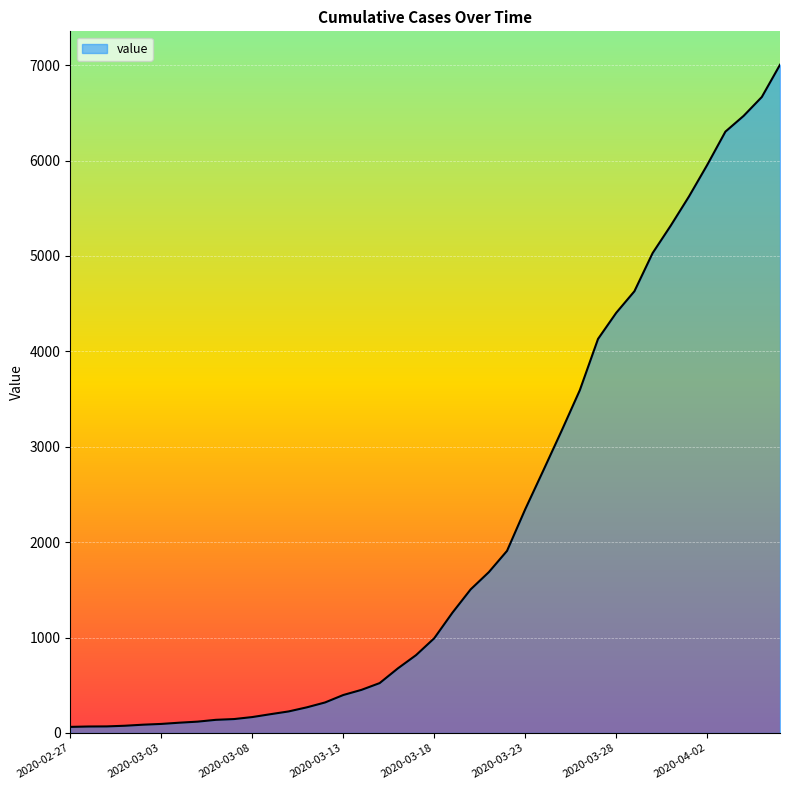

What is the difference between the maximum and minimum values?

6940